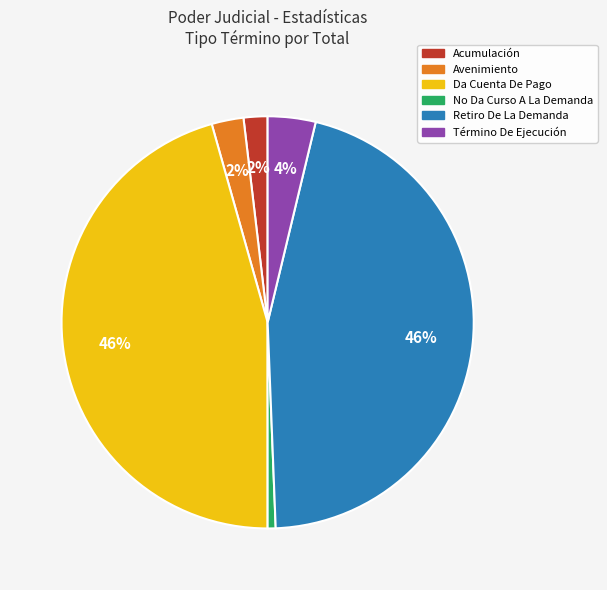

Does No Da Curso A La Demanda represent more than half of the total?

No